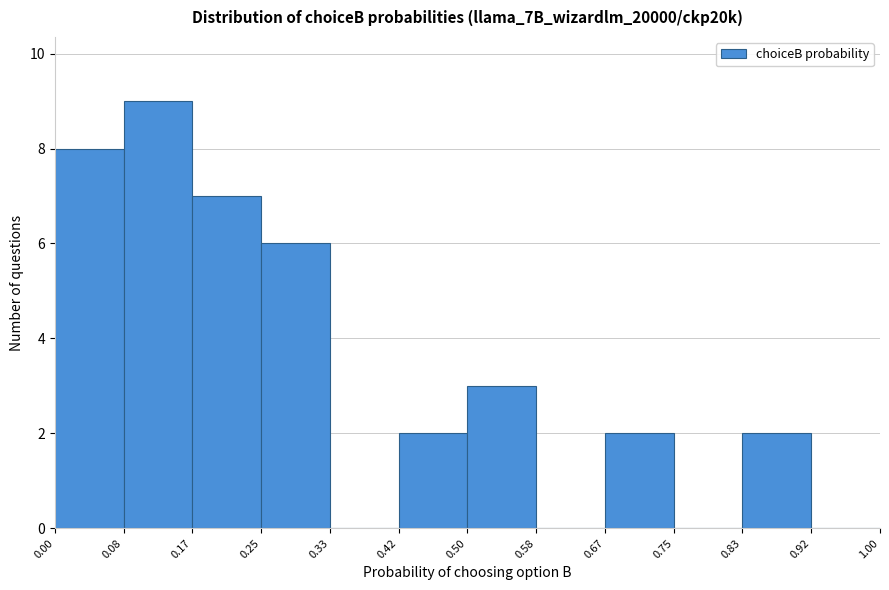

Reading left to right, transcribe this chart: for each bar, give the range it covers on the x-axis and its height. The values are not printed on the chart, so give them approximately, as read against the axis.

0.00 to 0.08: 8
0.08 to 0.17: 9
0.17 to 0.25: 7
0.25 to 0.33: 6
0.33 to 0.42: 0
0.42 to 0.50: 2
0.50 to 0.58: 3
0.58 to 0.67: 0
0.67 to 0.75: 2
0.75 to 0.83: 0
0.83 to 0.92: 2
0.92 to 1.00: 0